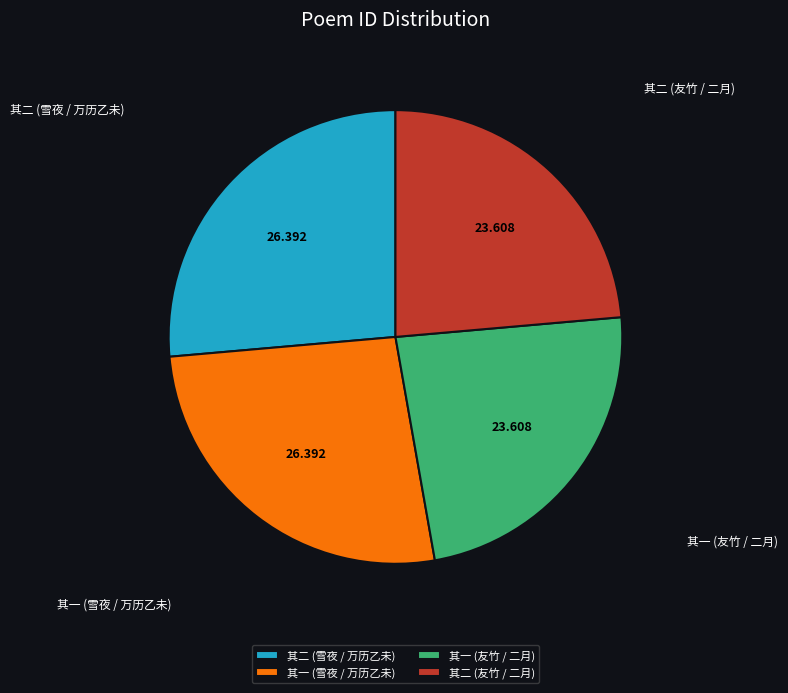

Is there any slice that represents more than half of the pie?

No